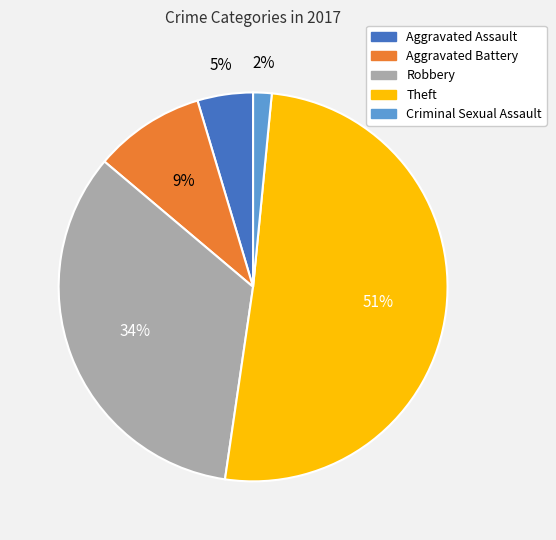

Which has a higher value, Aggravated Battery or Robbery?

Robbery